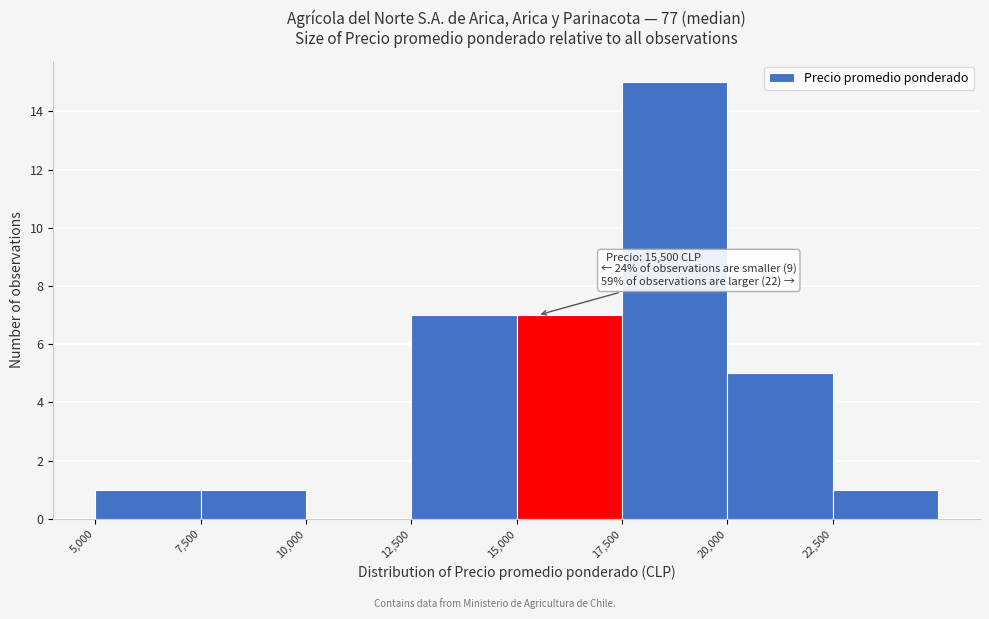

Which range on the x-axis has the tallest bar?

17500 to 20000